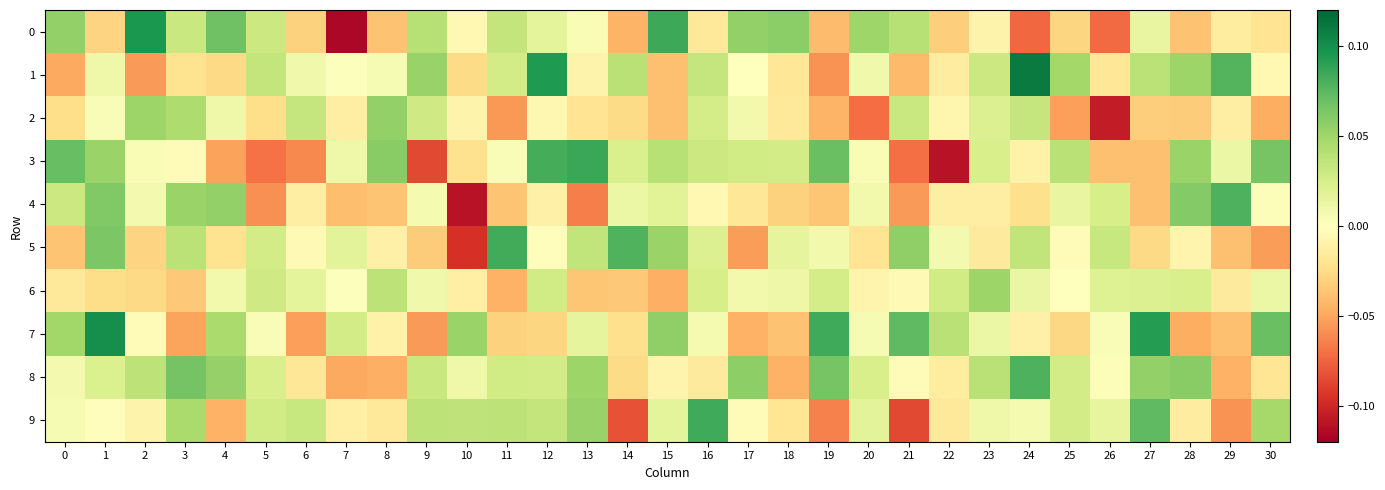

Between 6 and 14, which series saw the biggest shift?

9